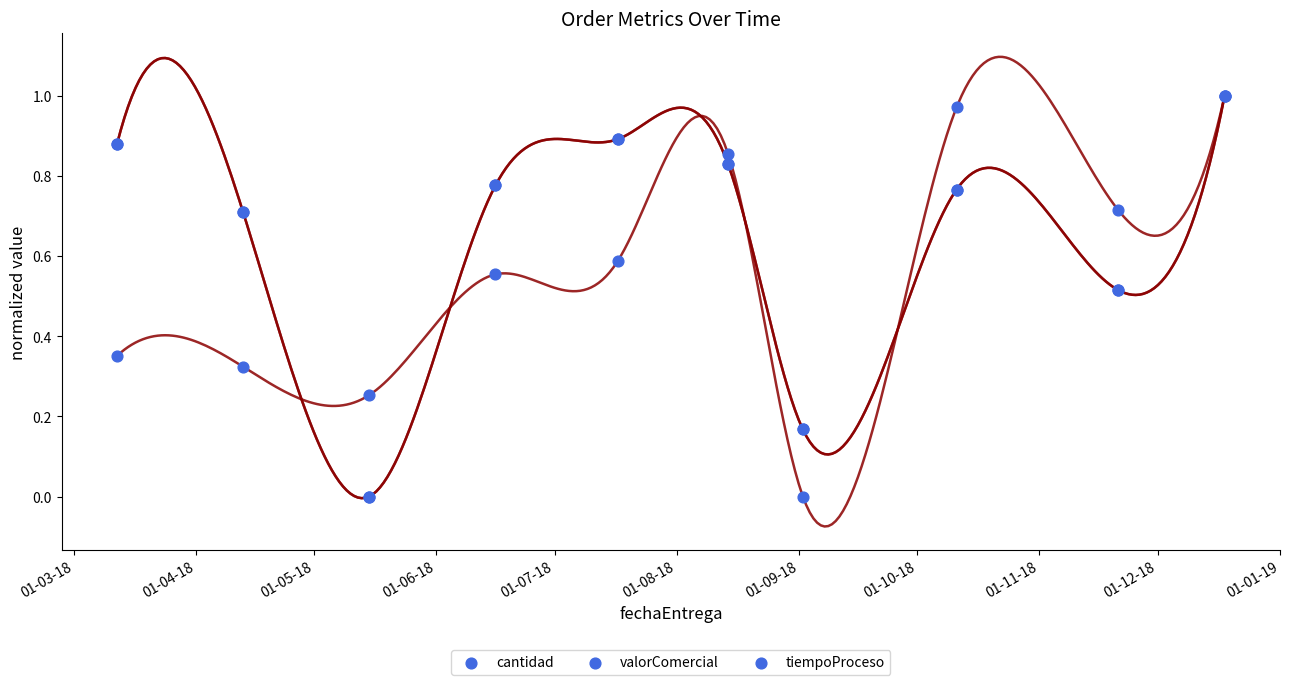

Which series contains the highest Y value?

cantidad